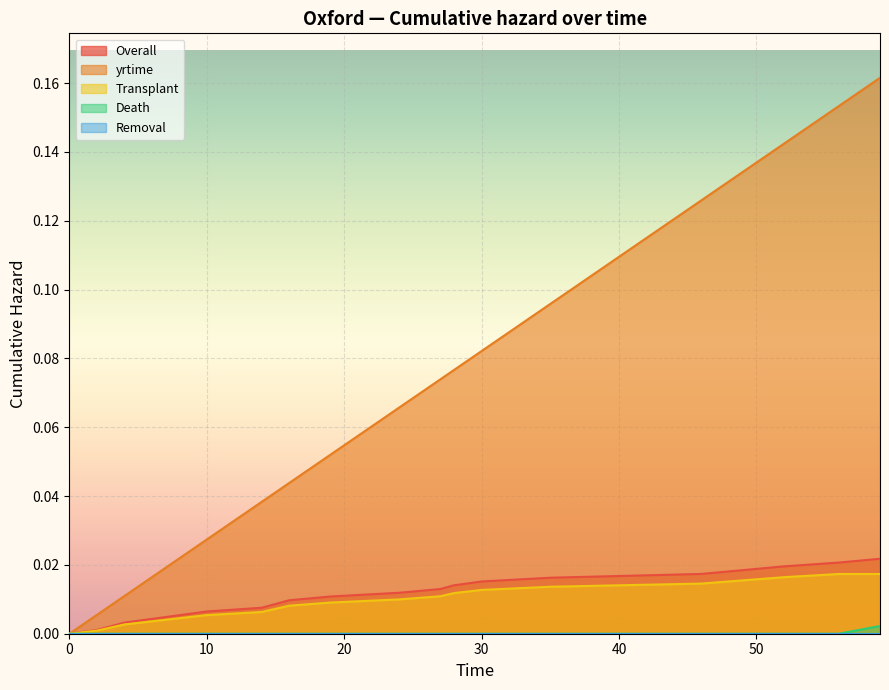

True or false: Transplant has a value of 0.0 at 14.

False